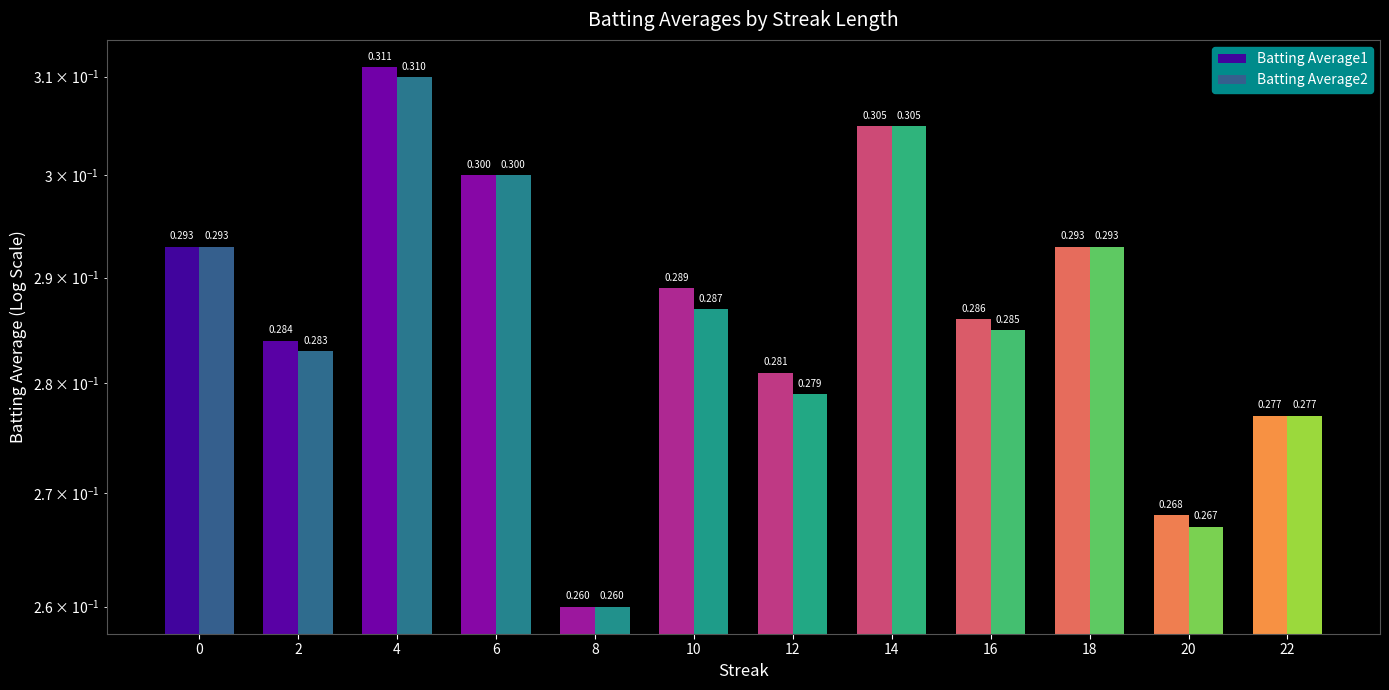

Reading right to left, what are all the values shown in this chart?

Batting Average1: 22=0.3	20=0.3	18=0.3	16=0.3	14=0.3	12=0.3	10=0.3	8=0.3	6=0.3	4=0.3	2=0.3	0=0.3
Batting Average2: 22=0.3	20=0.3	18=0.3	16=0.3	14=0.3	12=0.3	10=0.3	8=0.3	6=0.3	4=0.3	2=0.3	0=0.3